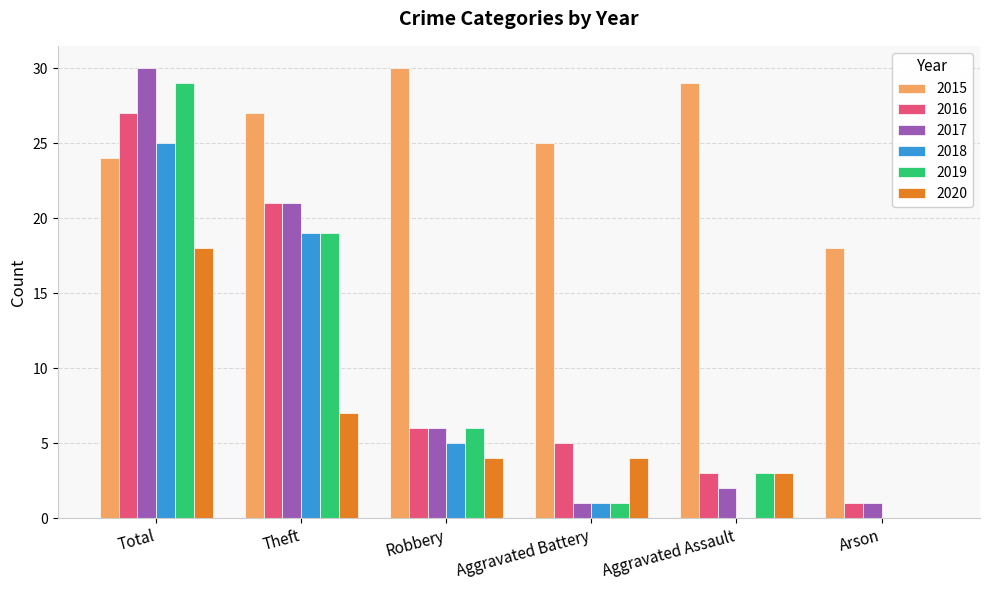

How many groups of bars are there?

6